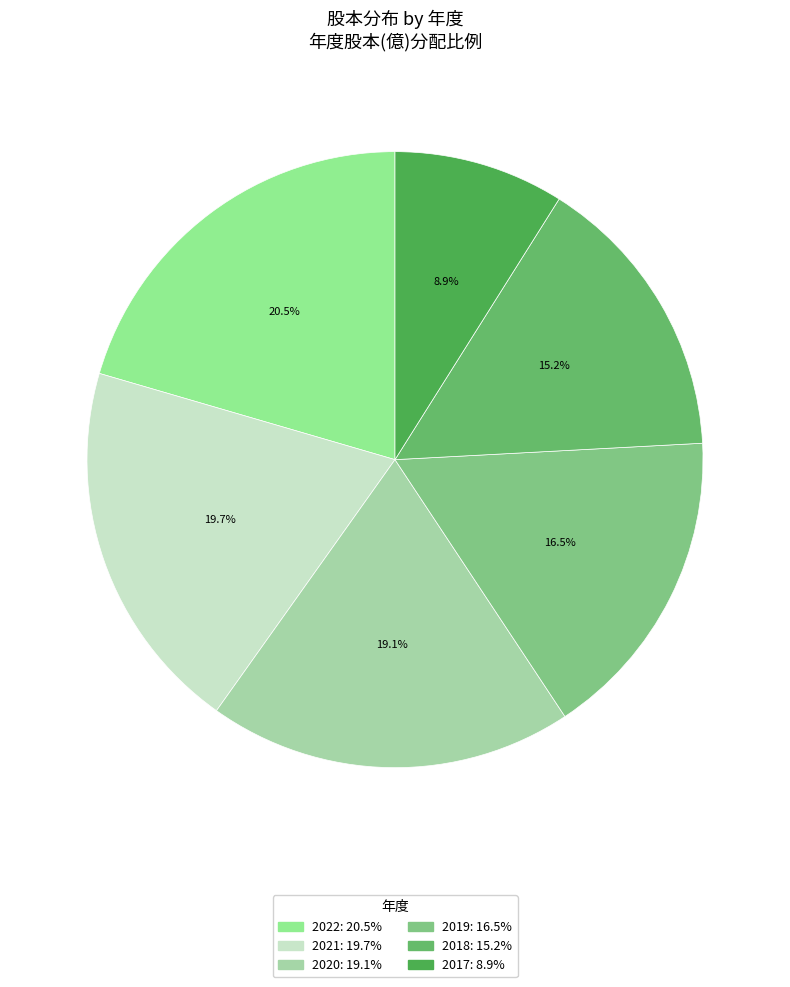

How many segments does this pie chart have?

6